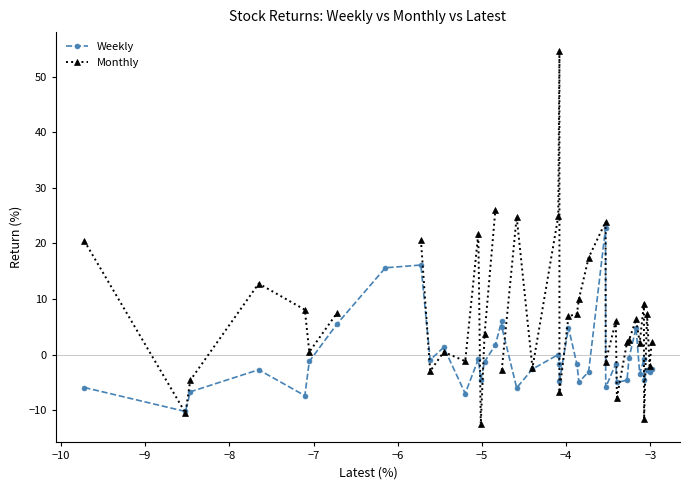

Does the chart display data point markers on the line(s)?

Yes